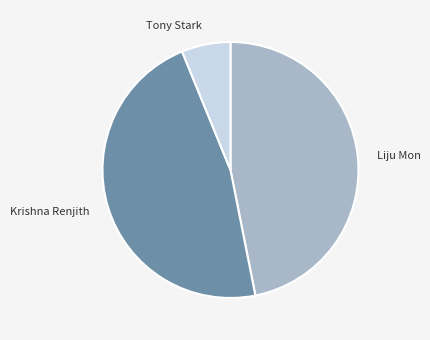

Which has a higher value, Tony Stark or Liju Mon?

Liju Mon